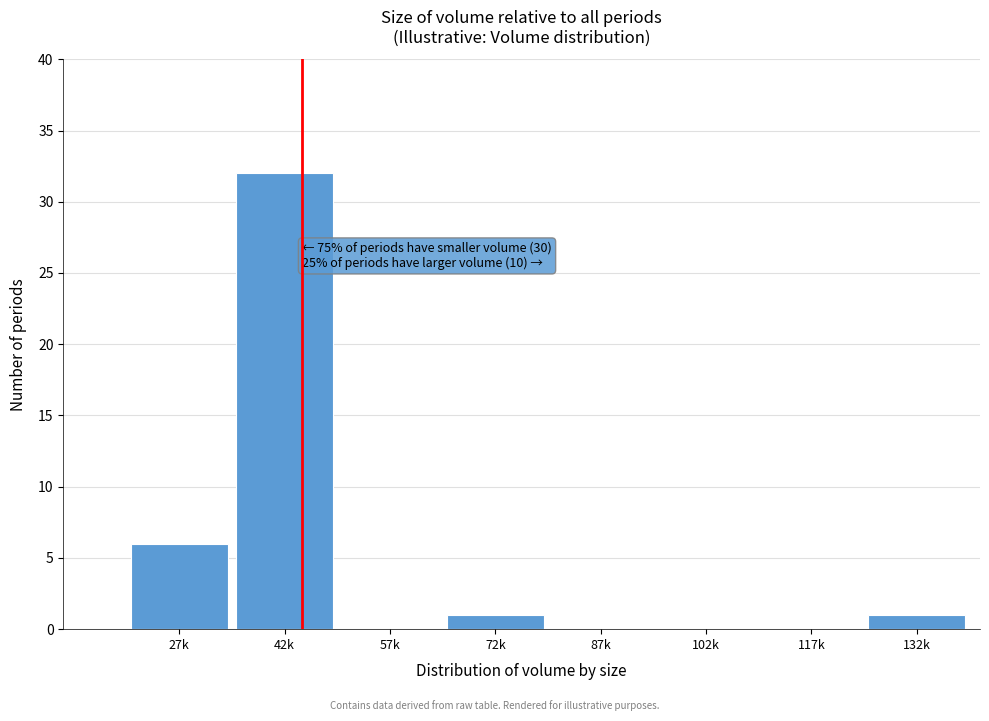

Reading right to left, transcribe all the data shown in this chart.

132k=1	117k=0	102k=0	87k=0	72k=1	57k=0	42k=32	27k=6